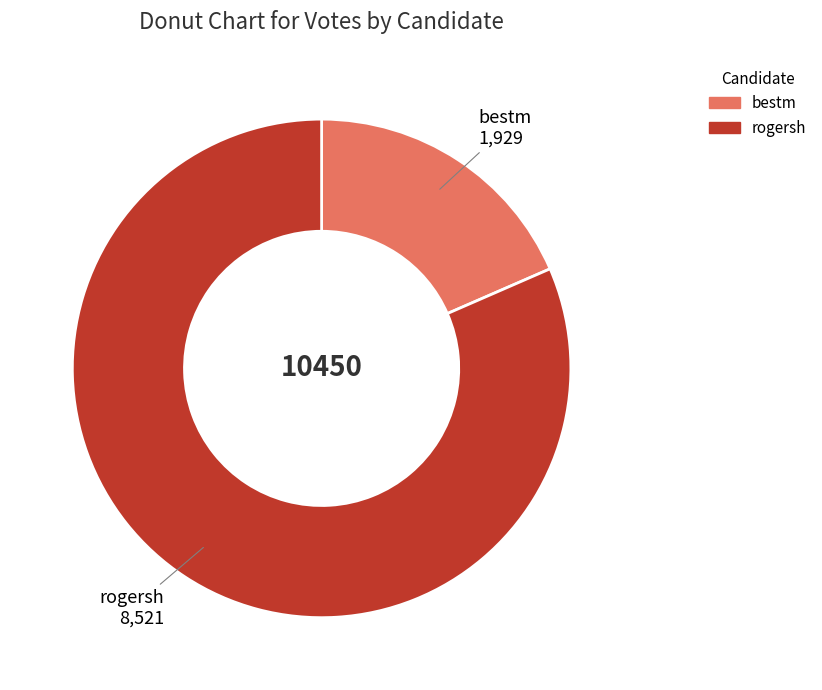

Does rogersh represent more than half of the total?

Yes